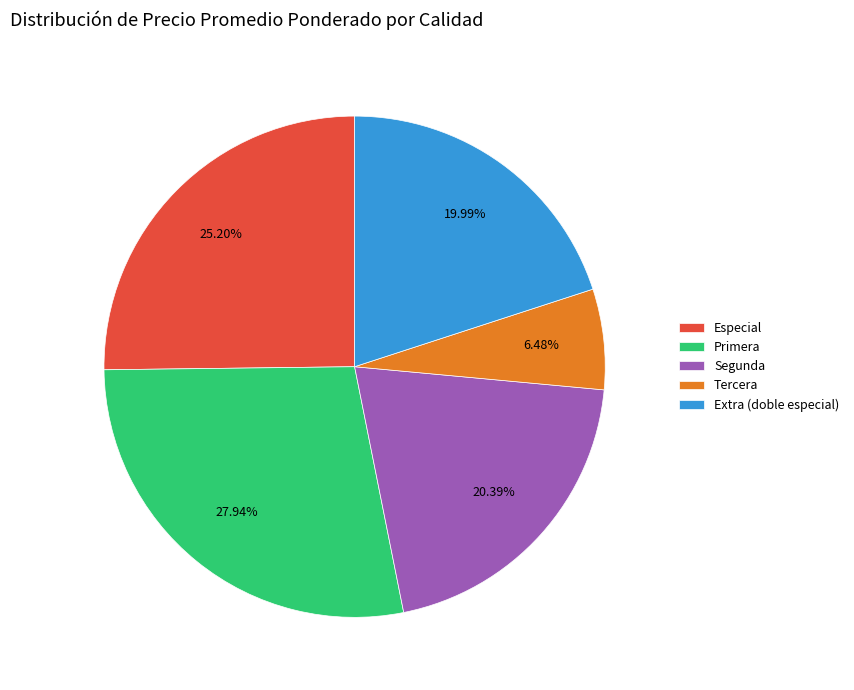

Does Especial represent more than half of the total?

No